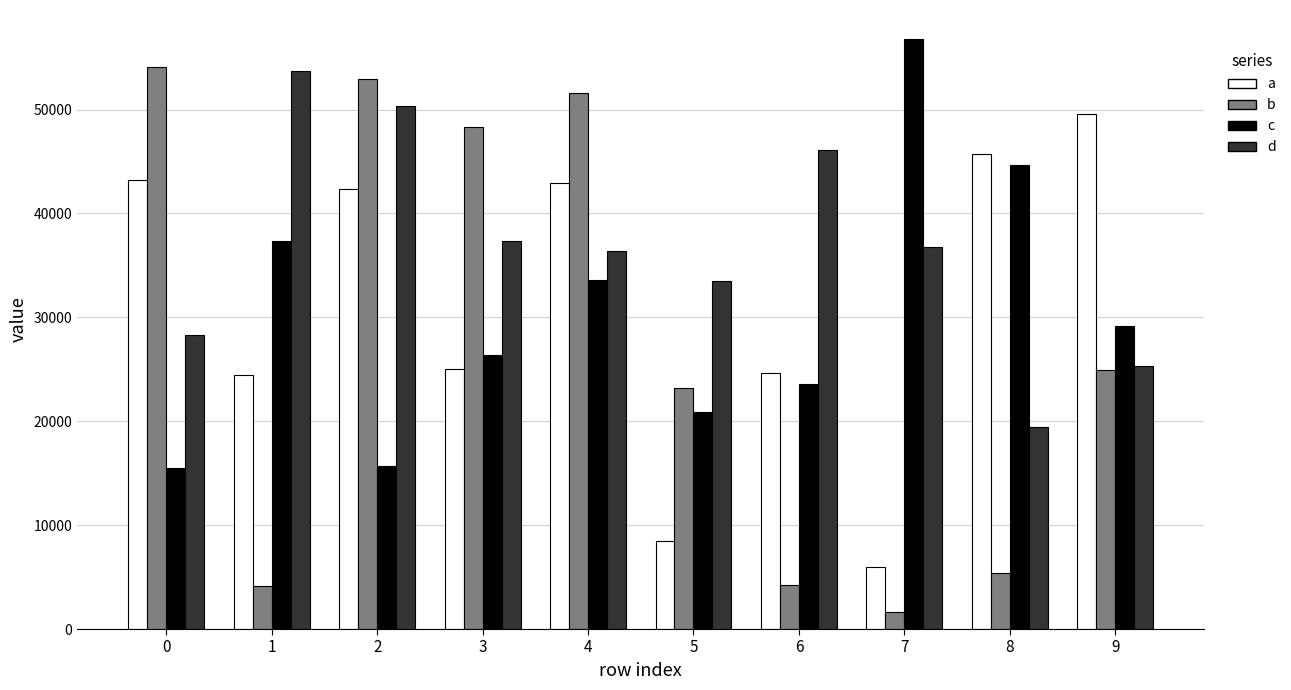

What is the difference between the d values at 8 and 2?

30940